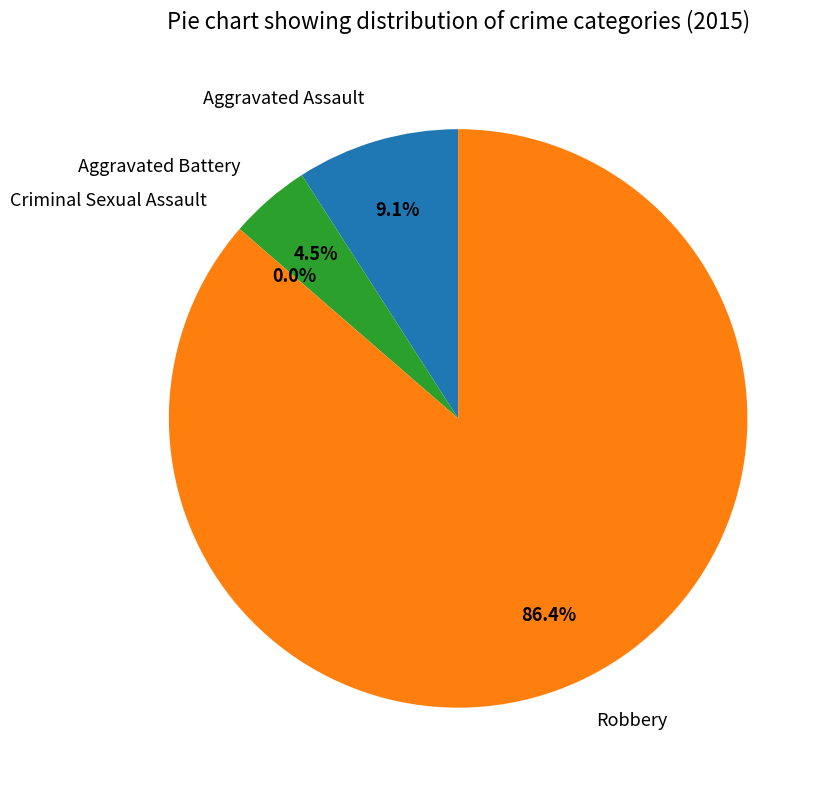

Which slice is the largest?

Robbery